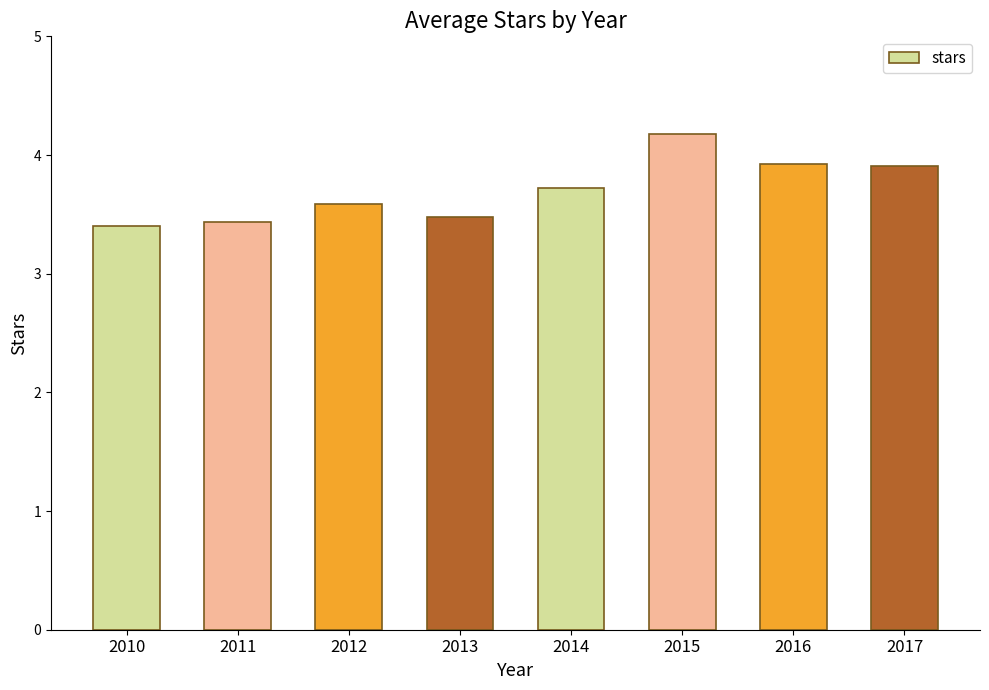

What is the value of the 4th bar from the left?

3.5